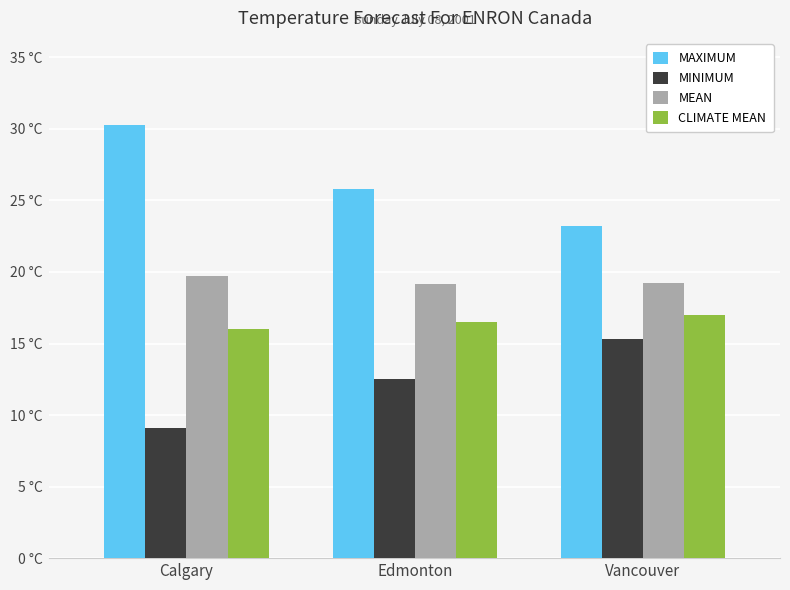

Rank the series by their average value, from lowest to highest.

MINIMUM, CLIMATE MEAN, MEAN, MAXIMUM